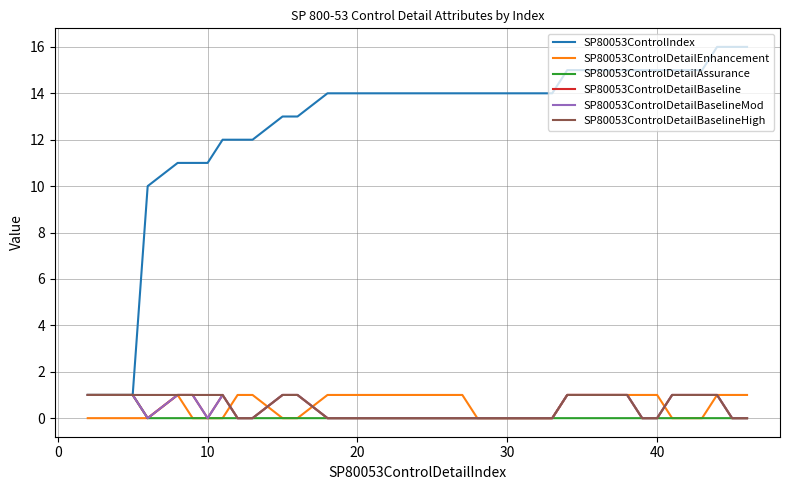

Which series has the widest spread of values?

SP80053ControlIndex